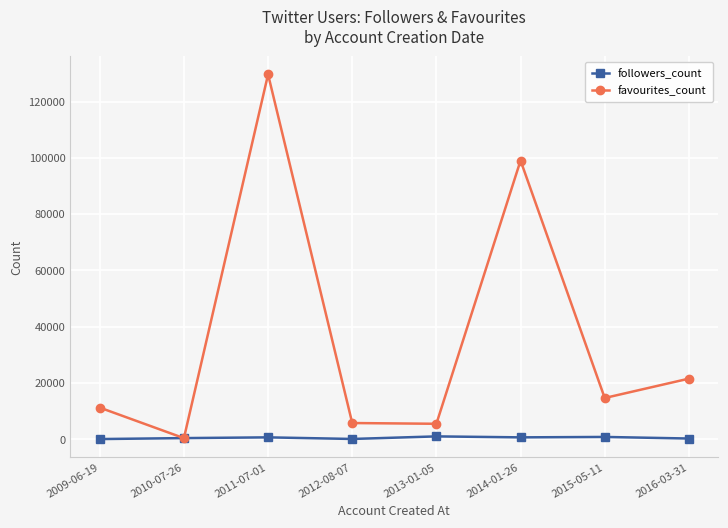

At which category does the chart reach its peak across all series?

2011-07-01